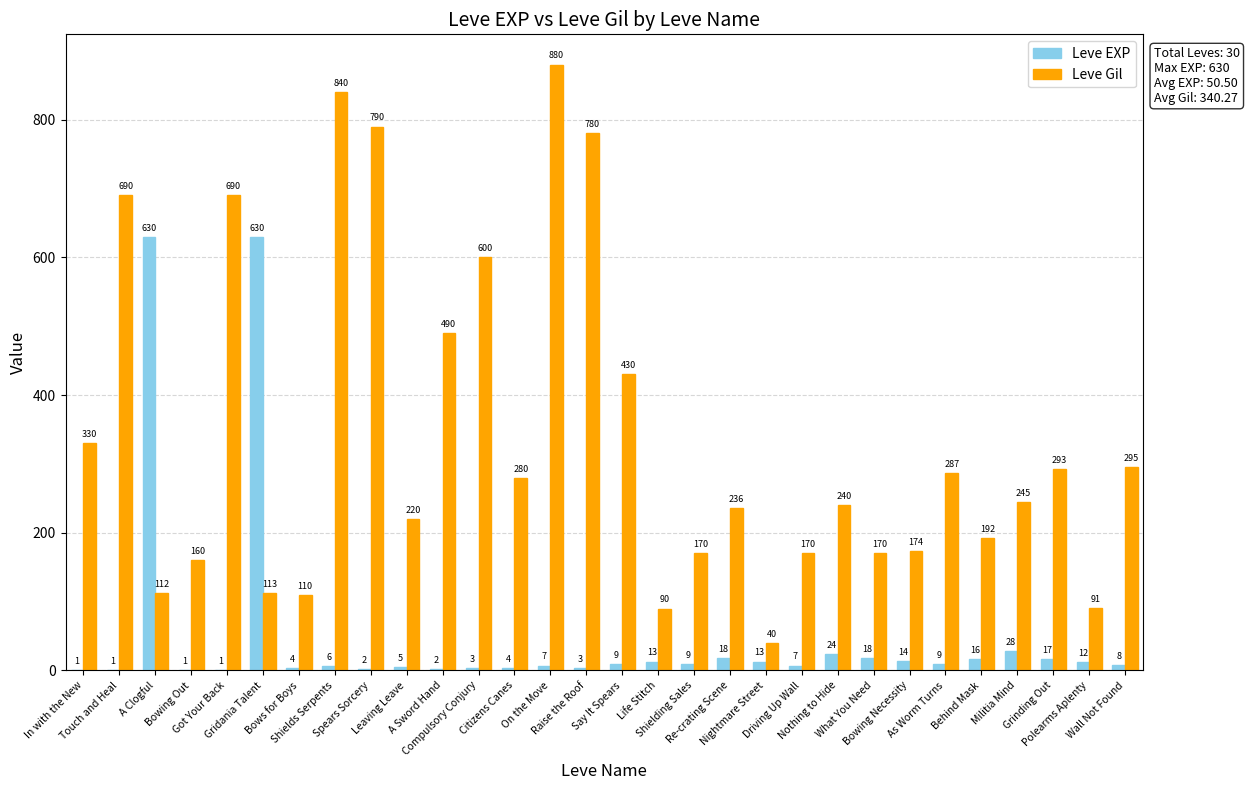

The value of Leve Gil at Say It Spears is 255. True or false?

False